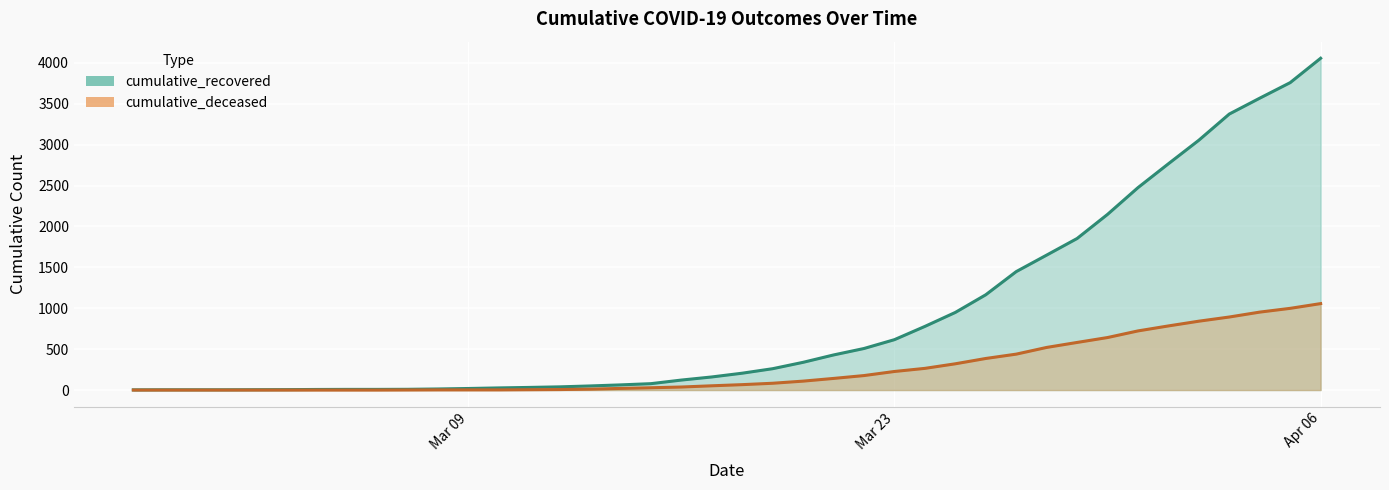

What is the spread (max minus min) of values at 2020-03-03?

5